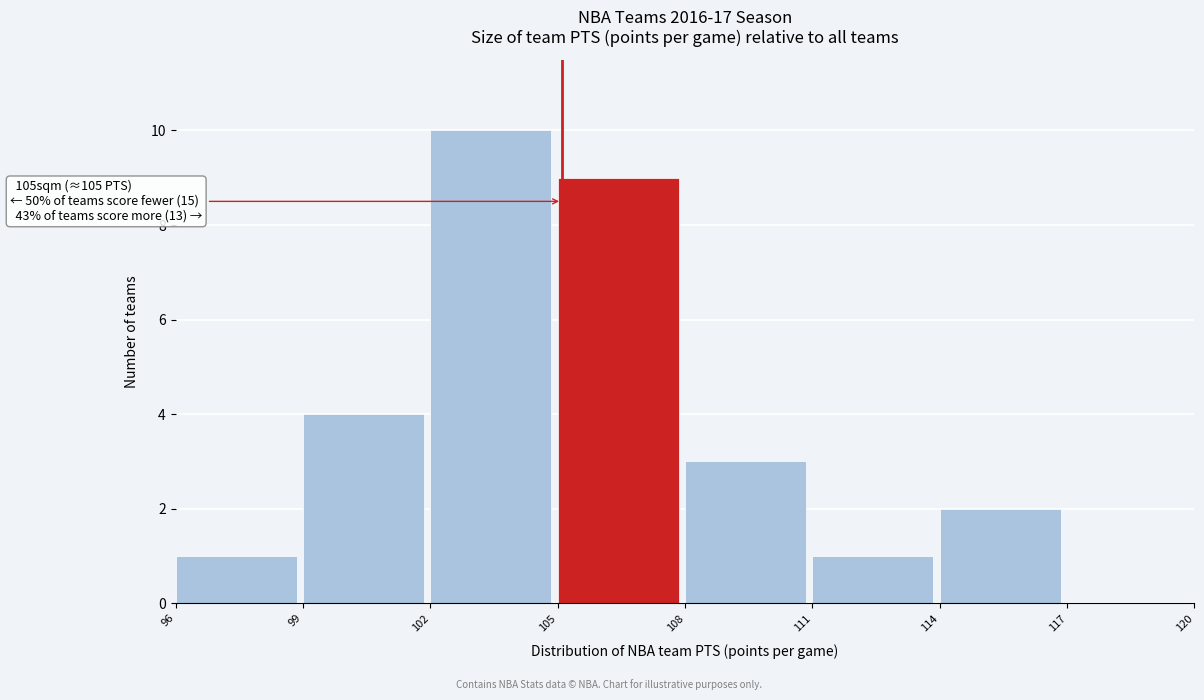

Which range on the x-axis has the tallest bar?

102 to 105